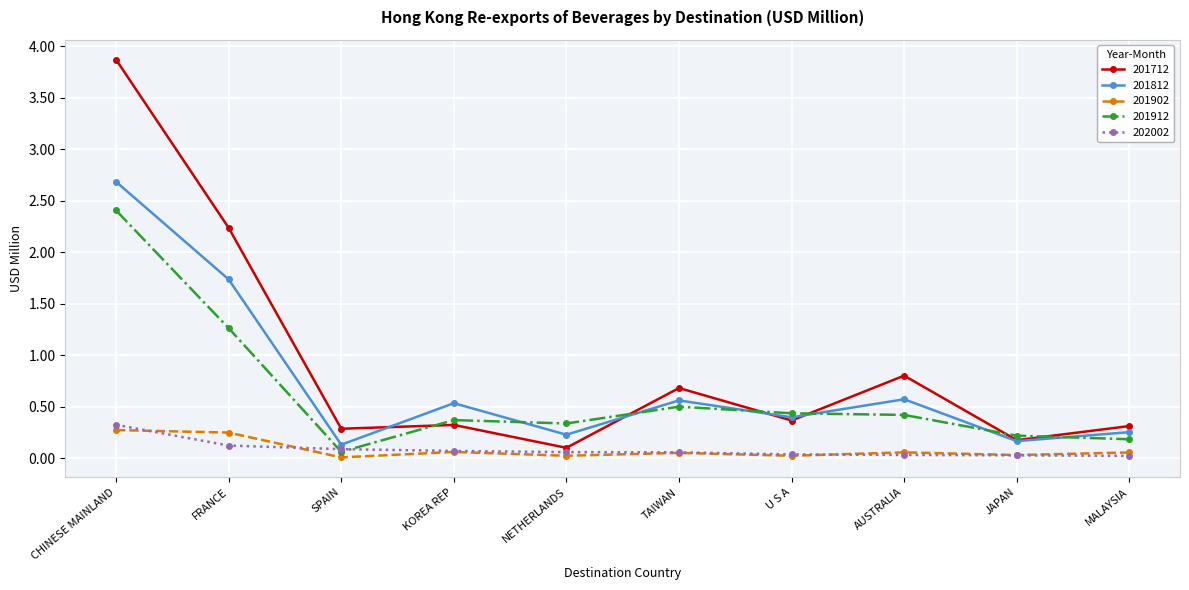

The 201712 series shows 0.3 at KOREA REP. True or false?

True